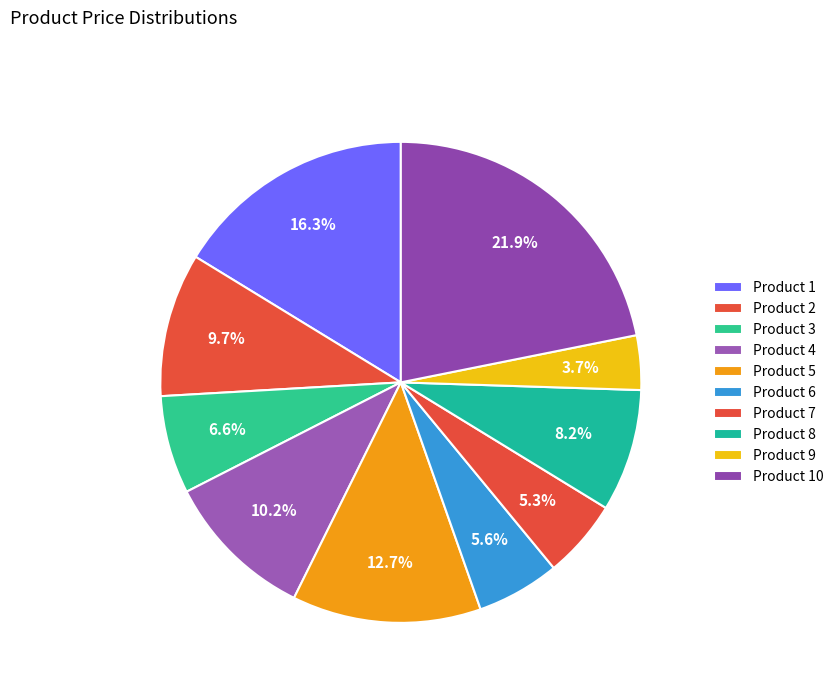

Is there any slice that represents more than half of the pie?

No